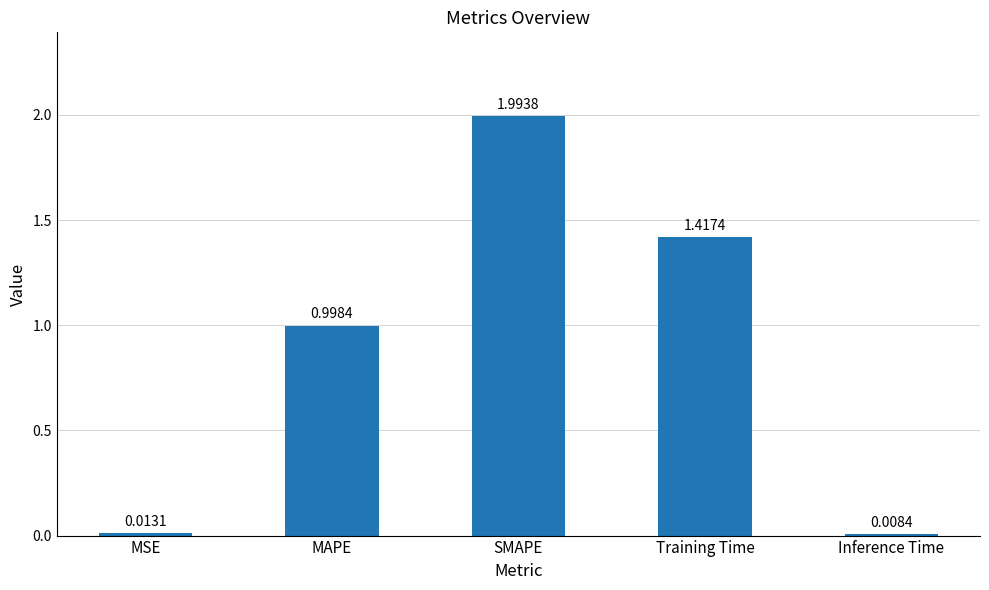

Which label corresponds to the smallest value in the chart?

Inference Time